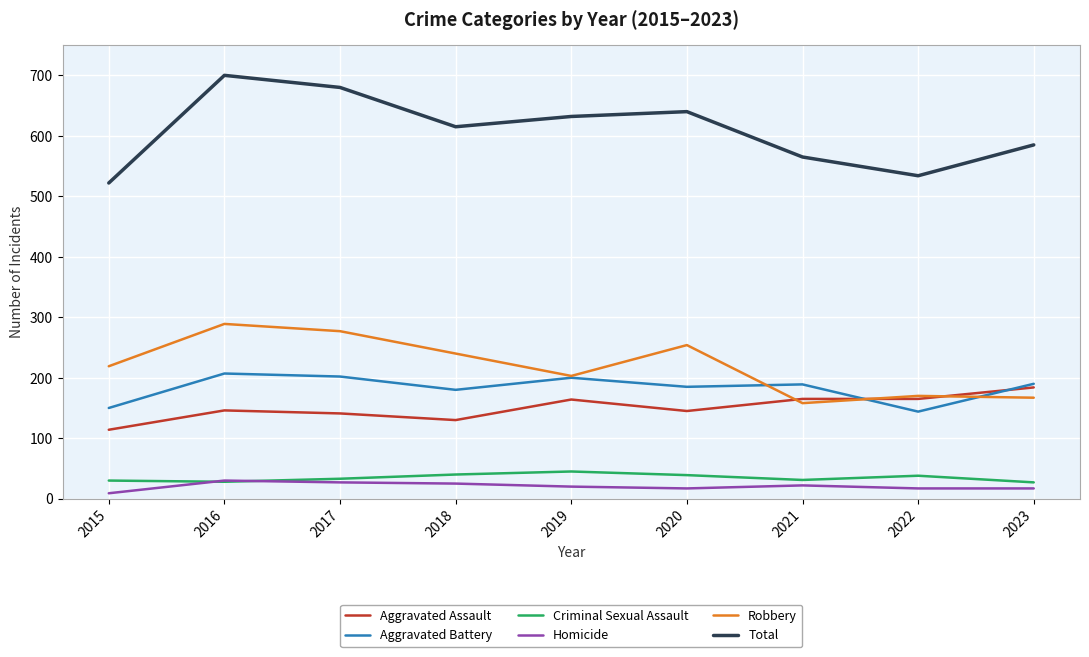

Which series has the largest range (max minus min)?

Total